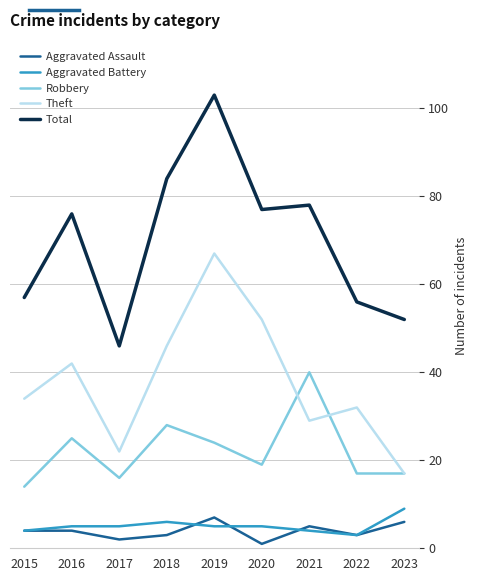

Reading left to right, what are all the values shown in this chart?

Aggravated Assault: 4	4	2	3	7	1	5	3	6
Aggravated Battery: 4	5	5	6	5	5	4	3	9
Robbery: 14	25	16	28	24	19	40	17	17
Theft: 34	42	22	46	67	52	29	32	17
Total: 57	76	46	84	103	77	78	56	52